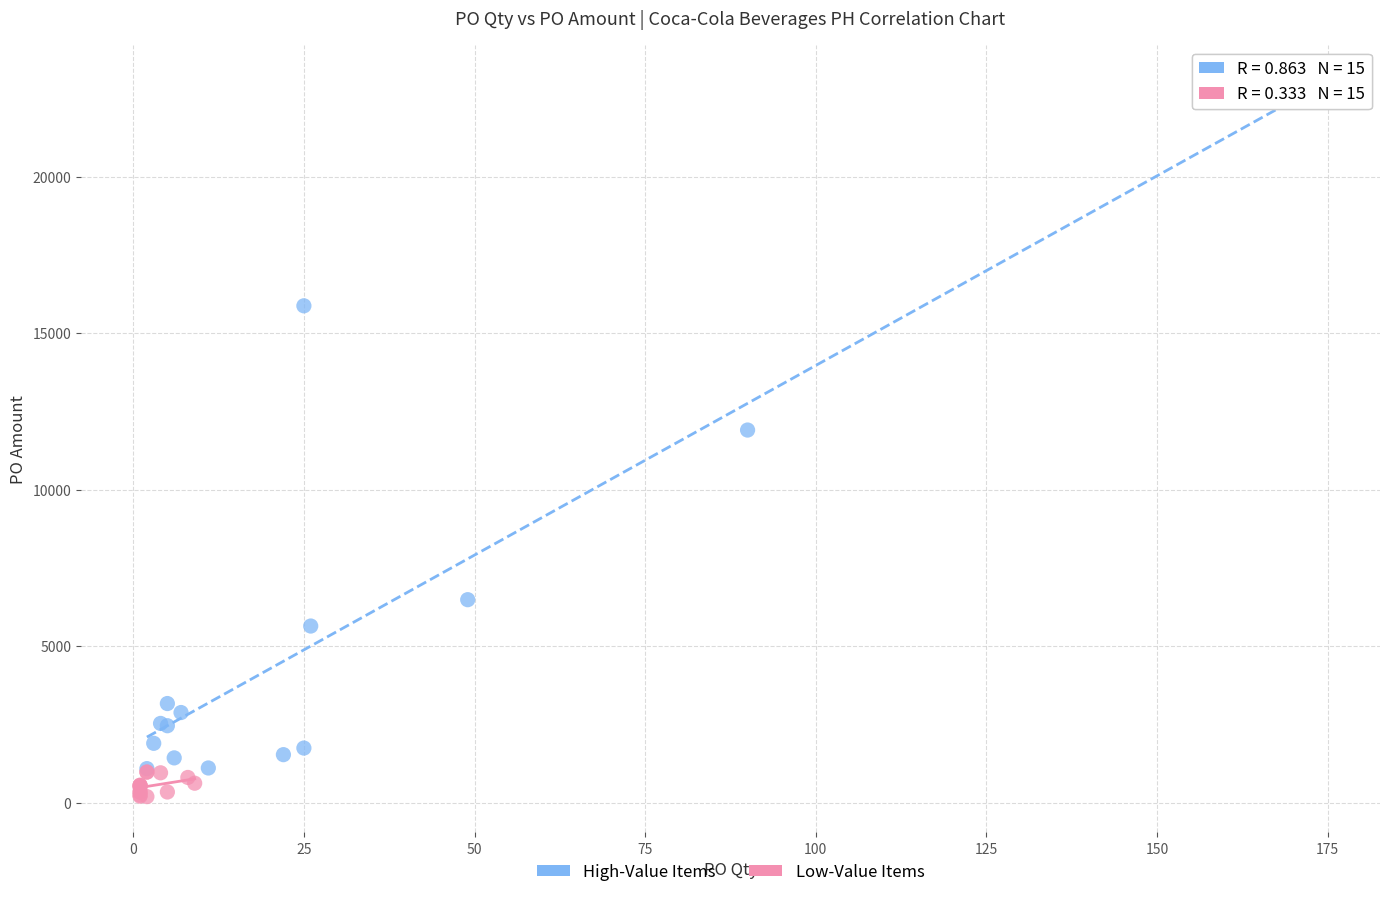

Which series contains the highest Y value?

High-Value Items